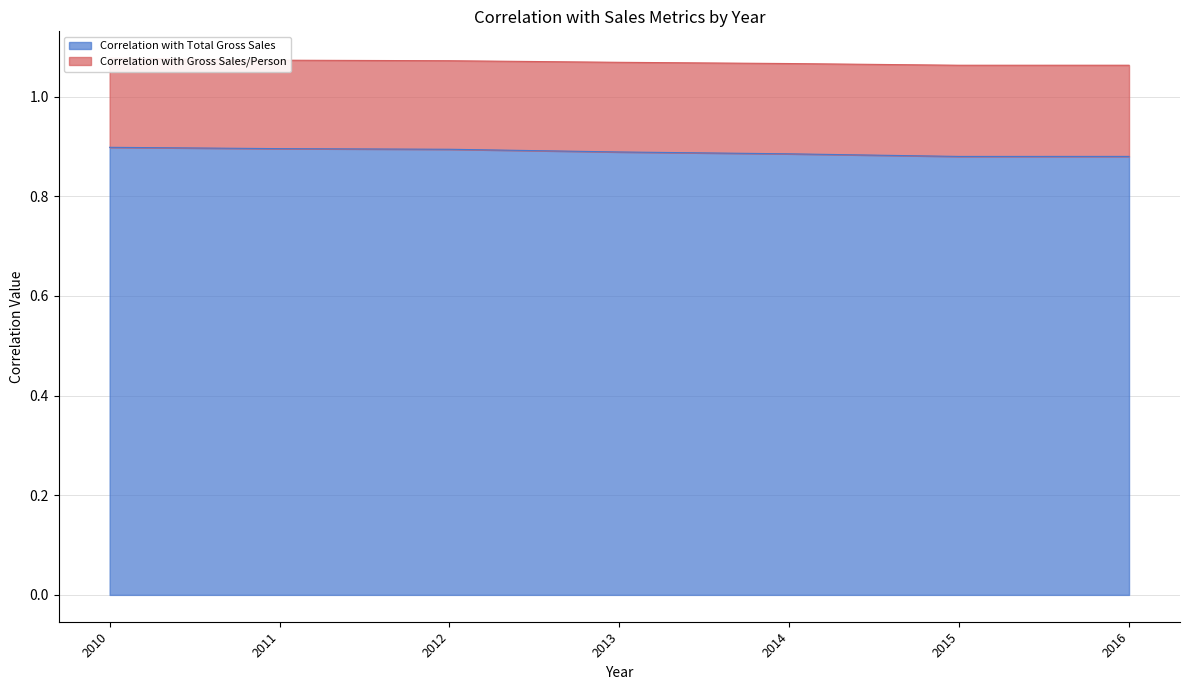

True or false: Correlation with Total Gross Sales has a value of 0.9 at 2013.

True